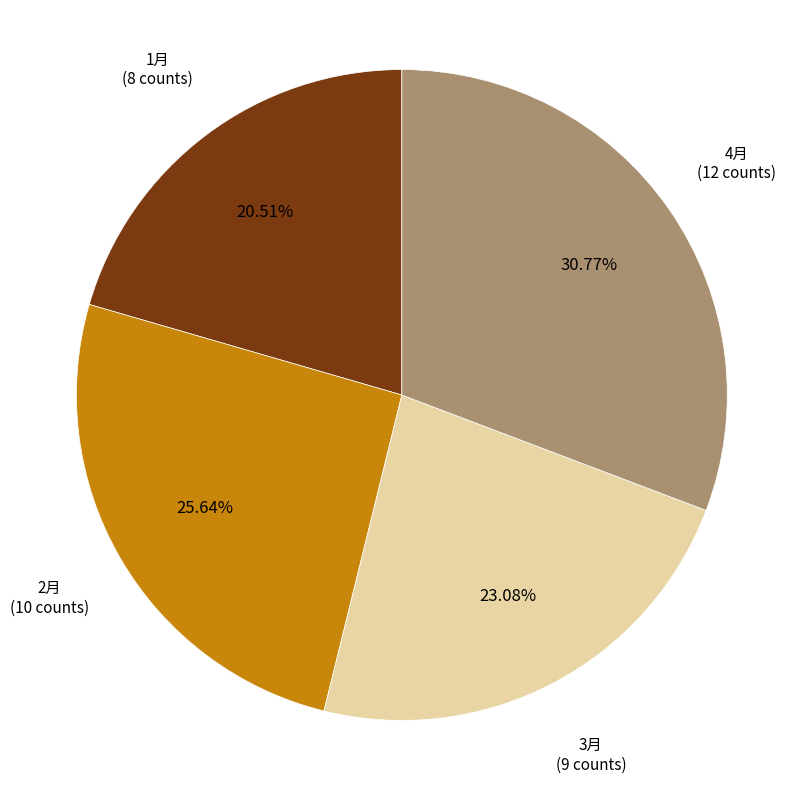

Does any single category account for the majority?

No